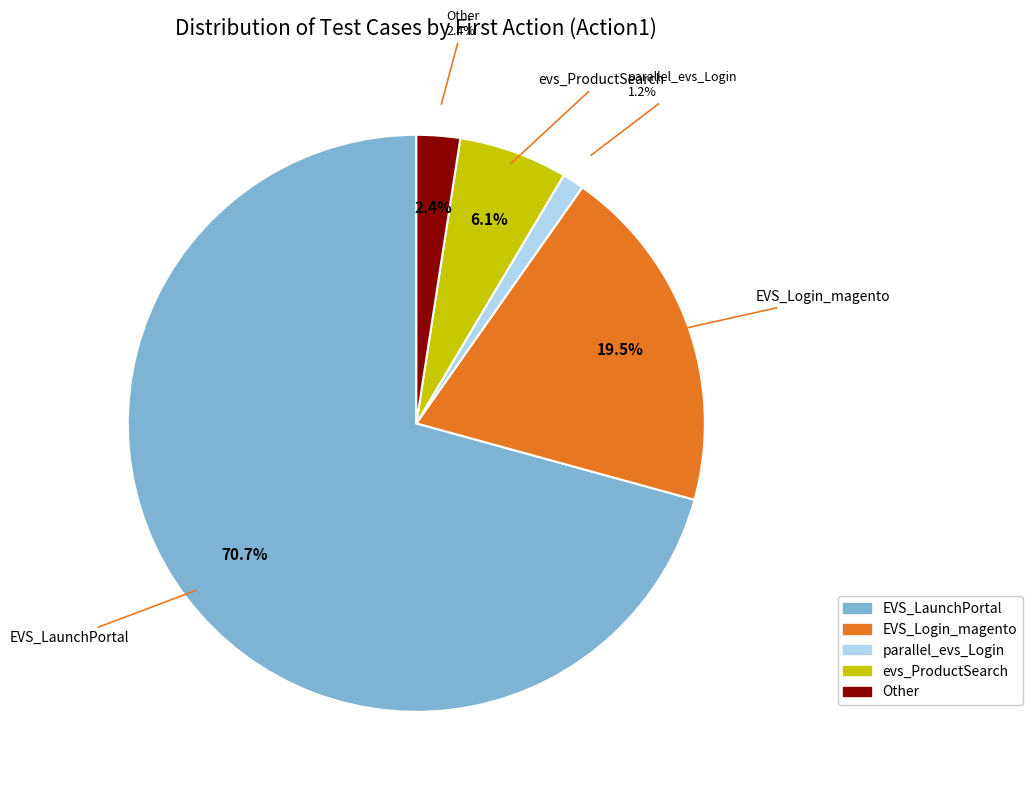

What percentage do EVS_Login_magento and parallel_evs_Login together represent?

20.7%